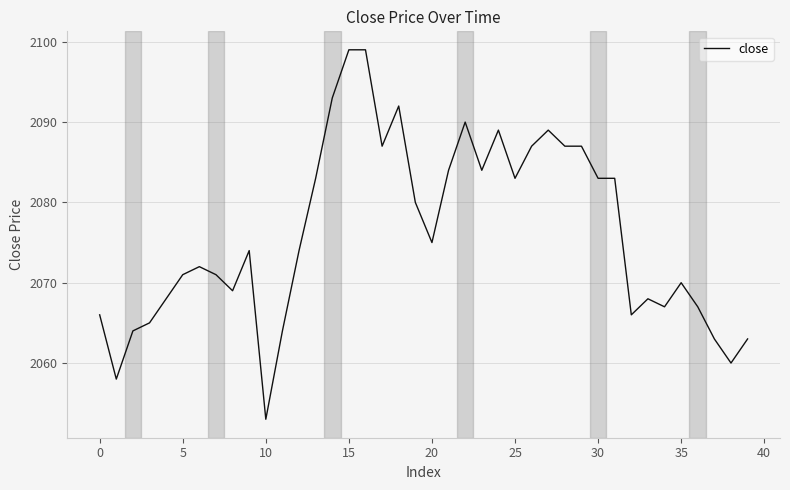

What is the smallest value displayed?

2053